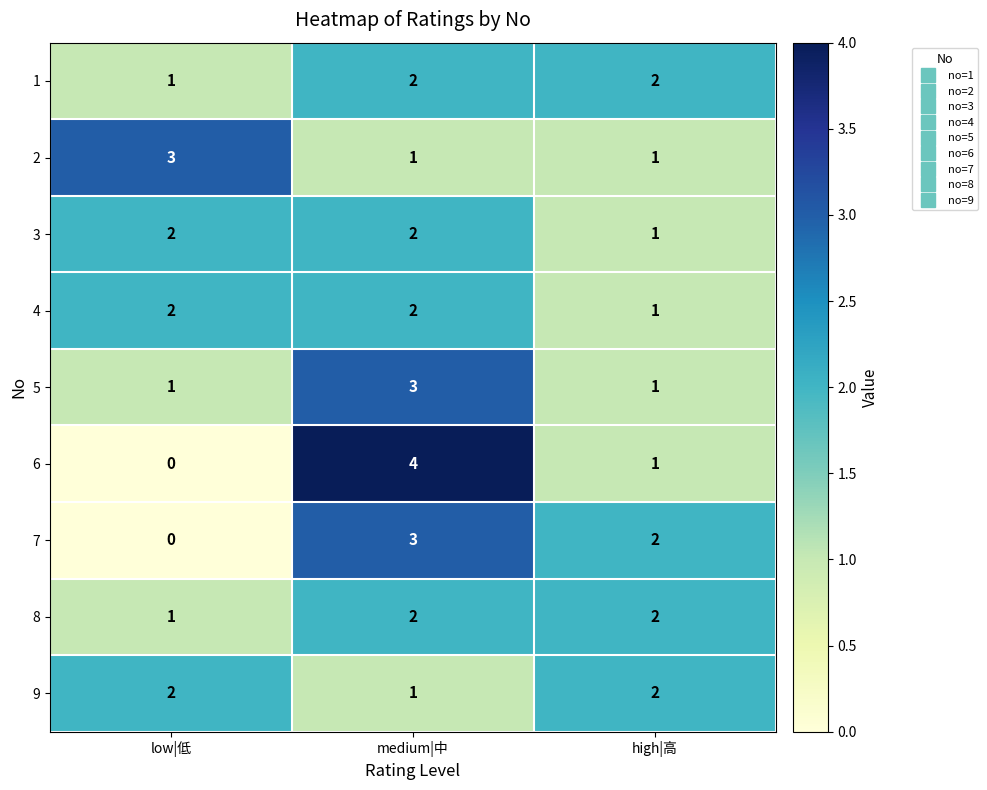

At which label does 7 first exceed 2?

medium|中